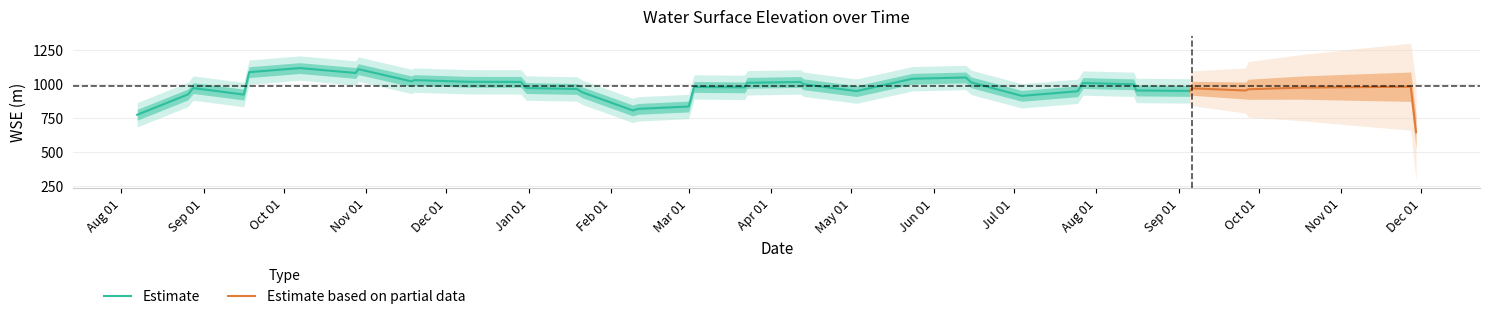

Rank the categories by value from lowest to highest.

2, 16, 27, 35, 38, 31, 13, 15, 24, 28, 32, 5, 19, 23, 22, 34, 14, 26, 18, 11, 33, 20, 12, 30, 9, 37, 17, 36, 7, 8, 39, wse, 10, 29, 21, 4, 3, 25, 1, 6